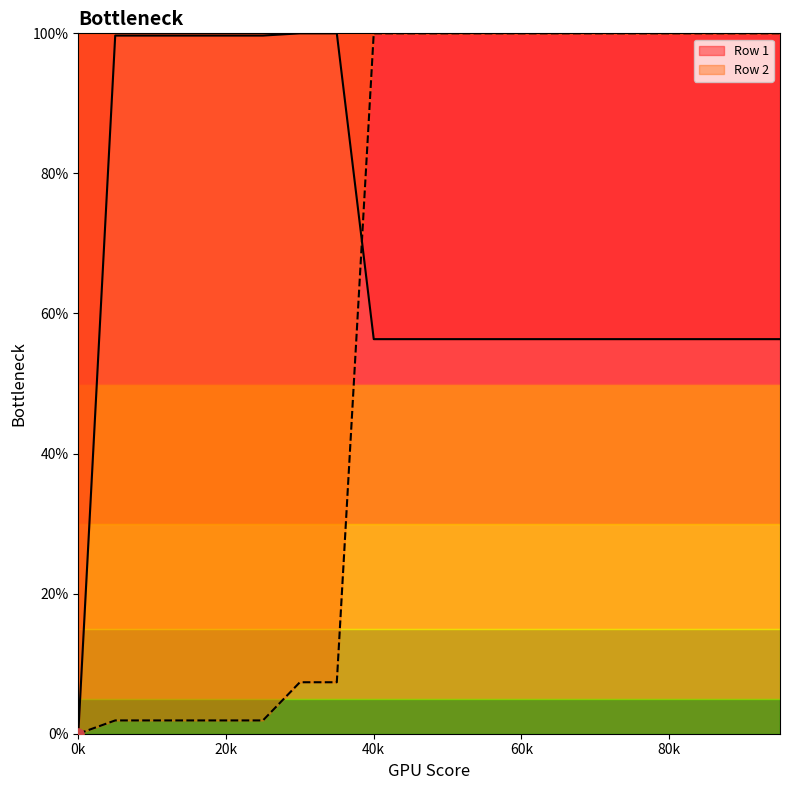

Which series reaches the maximum Y coordinate?

Row 1